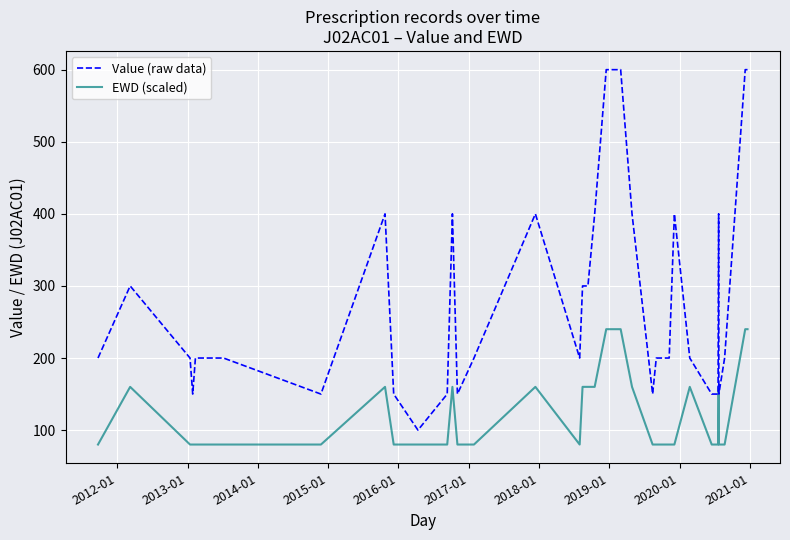

How many lines are shown in the chart?

2